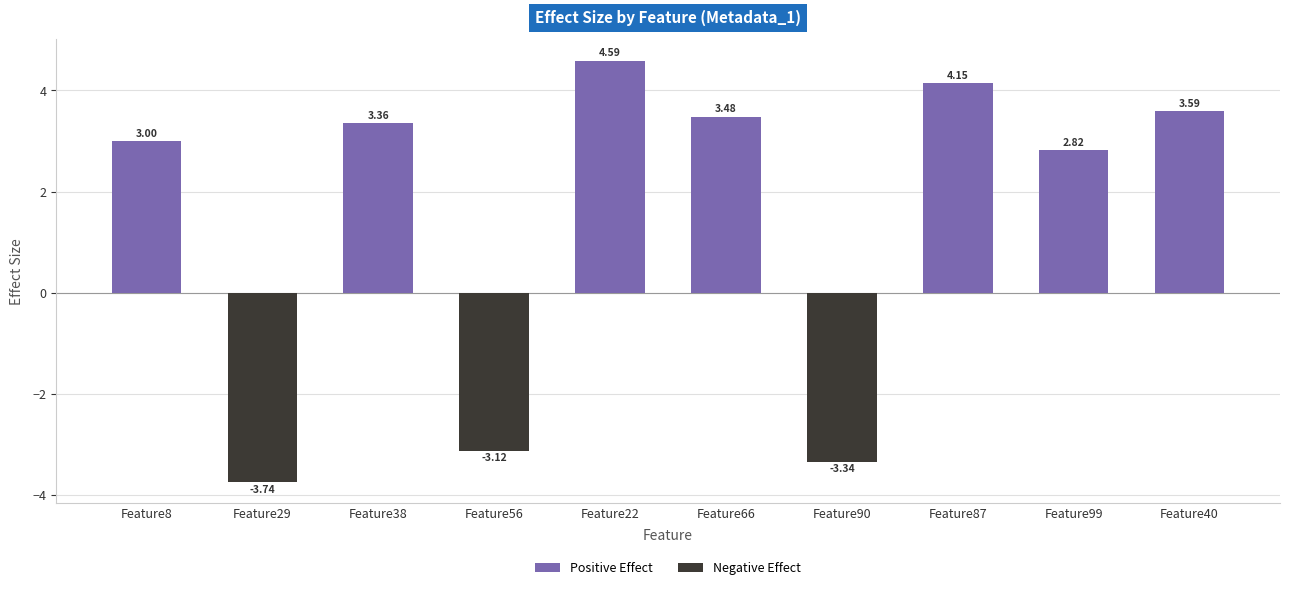

The value at Feature56 is -2.2. True or false?

False